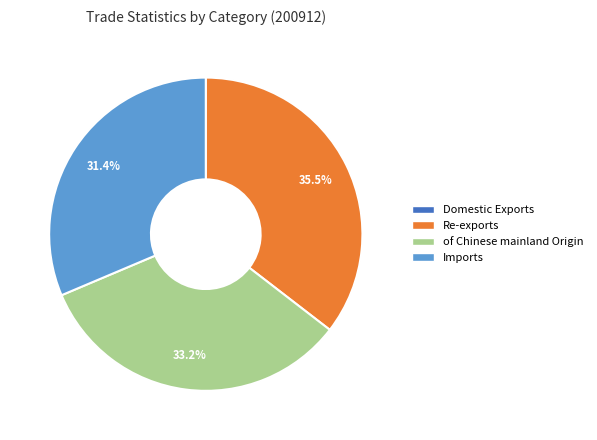

Is Re-exports the majority of the pie?

No